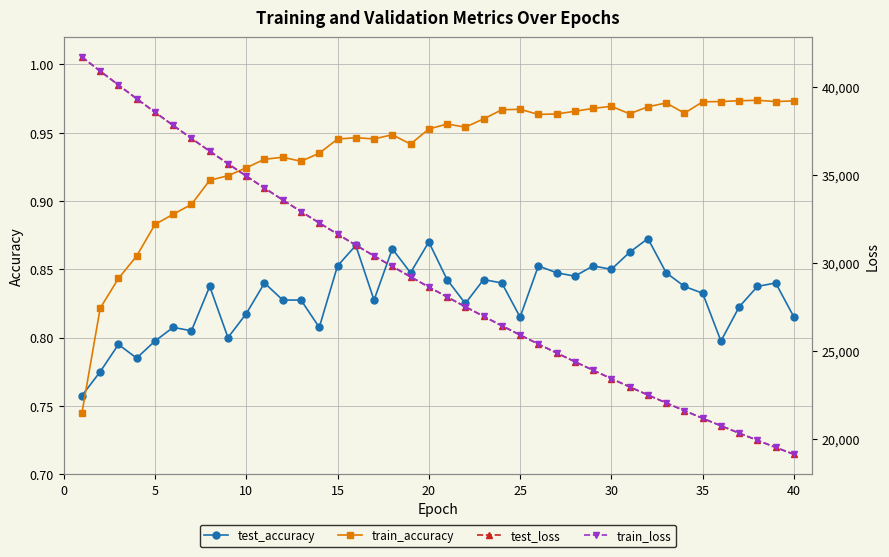

How many test_accuracy values are between 0 and 1?

40